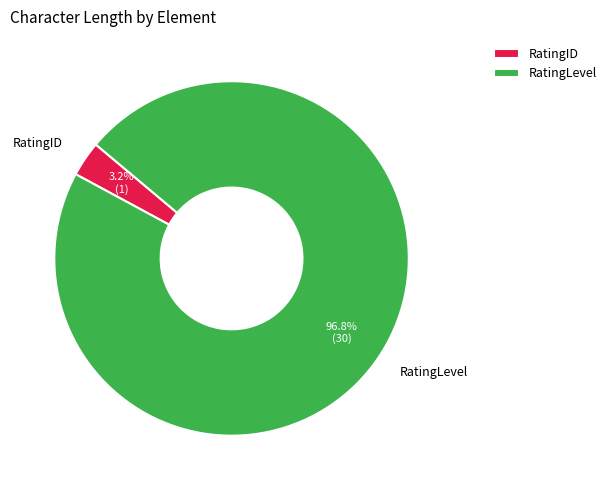

How many slices are in this pie chart?

2